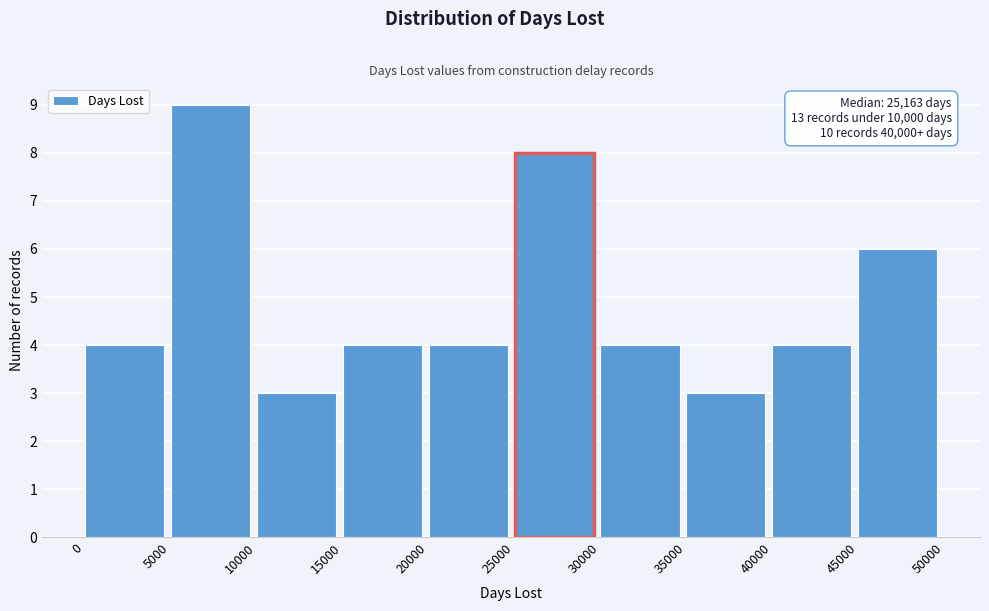

Which range on the x-axis has the tallest bar?

5000 to 10000